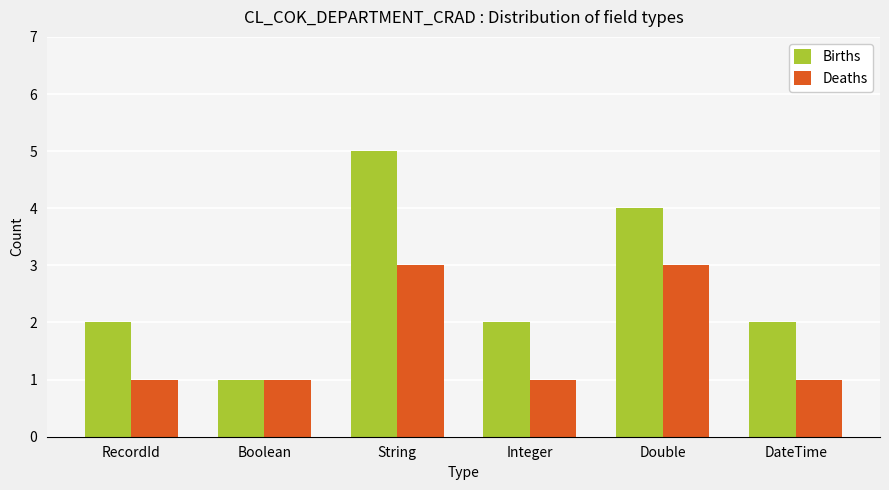

Reading left to right, what are all the values shown in this chart?

Births: 2	1	5	2	4	2
Deaths: 1	1	3	1	3	1